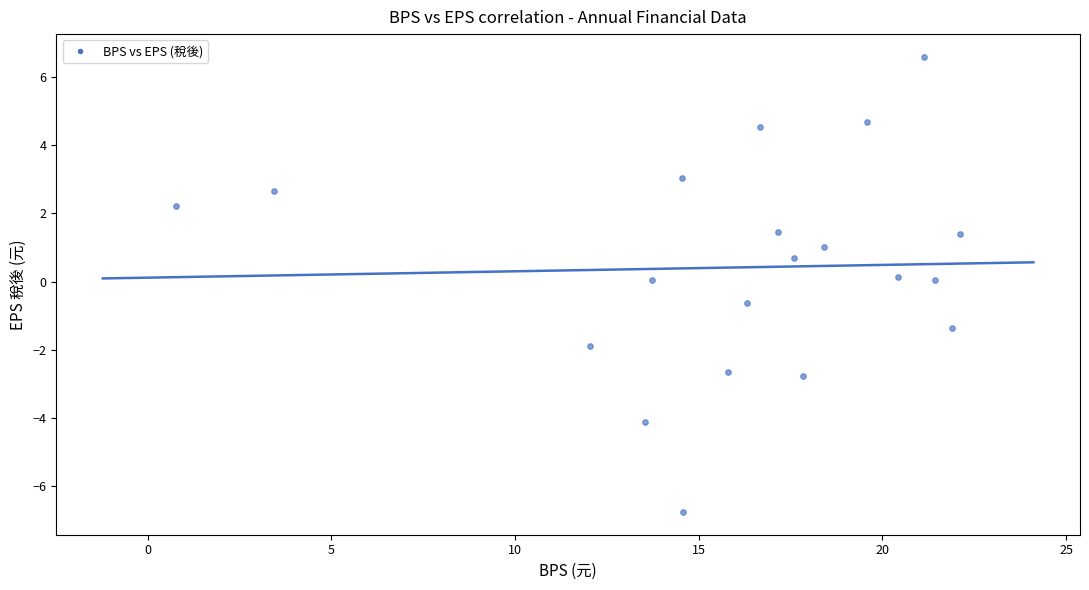

What is the range of X values (max minus min)?

21.3